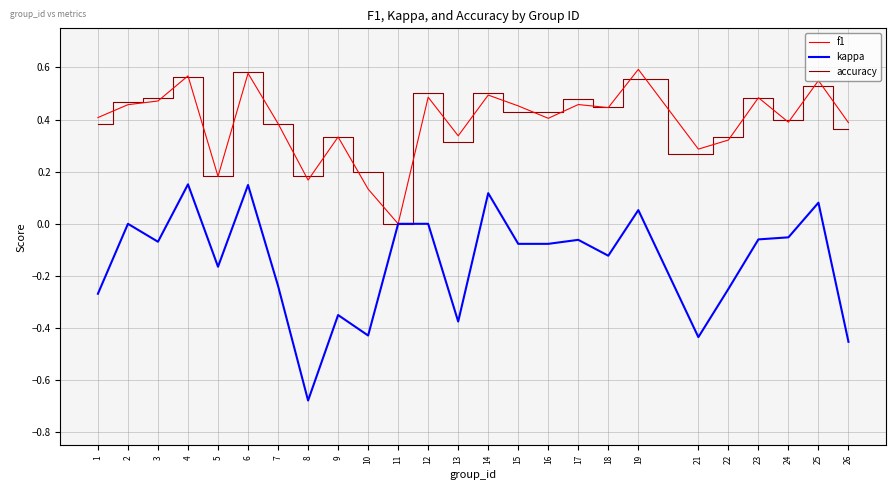

At 10, list the series in order from largest to smallest.

accuracy, f1, kappa